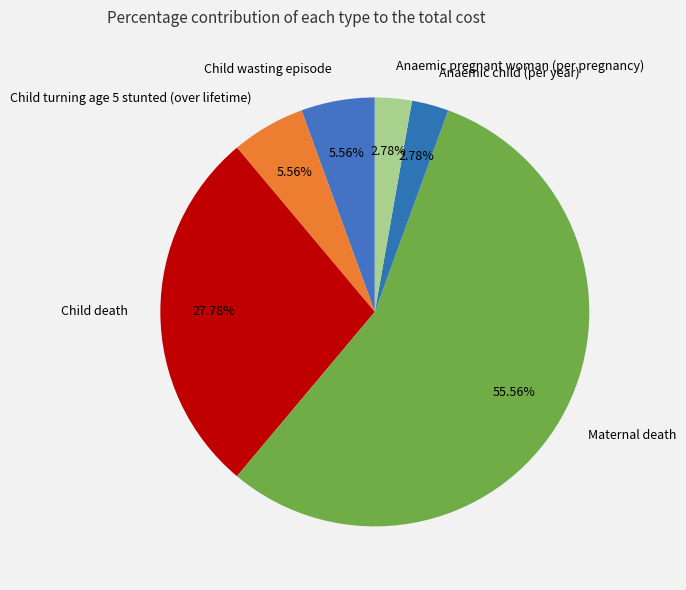

Does any single category account for the majority?

Yes